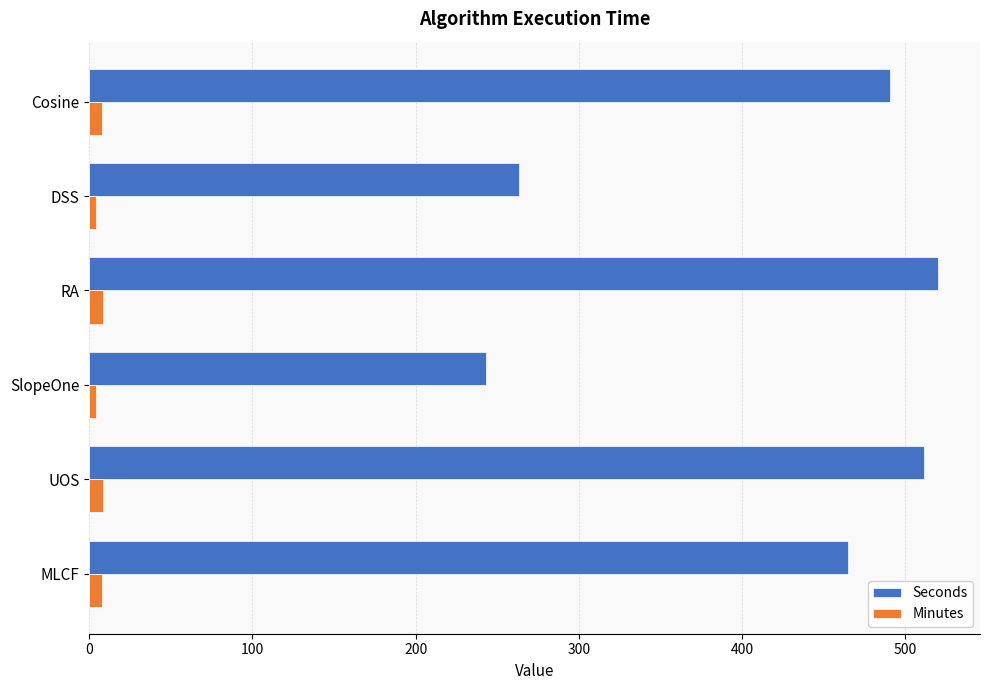

Between RA and MLCF, which series saw the biggest shift?

Seconds